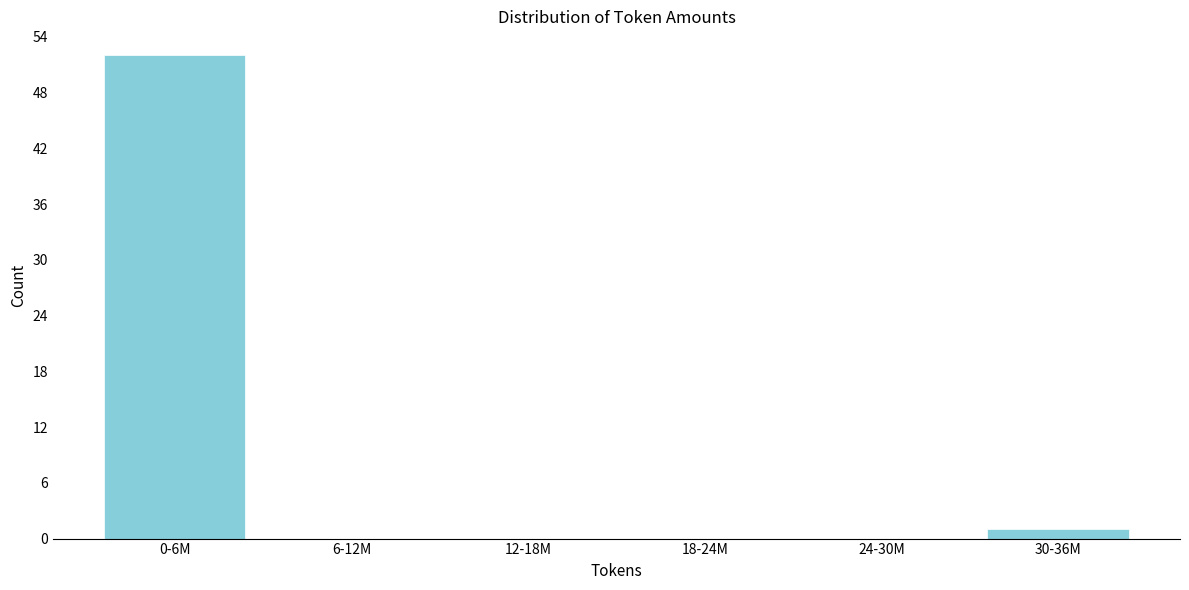

Reading left to right, transcribe all the data shown in this chart.

0-6M=52	6-12M=0	12-18M=0	18-24M=0	24-30M=0	30-36M=1